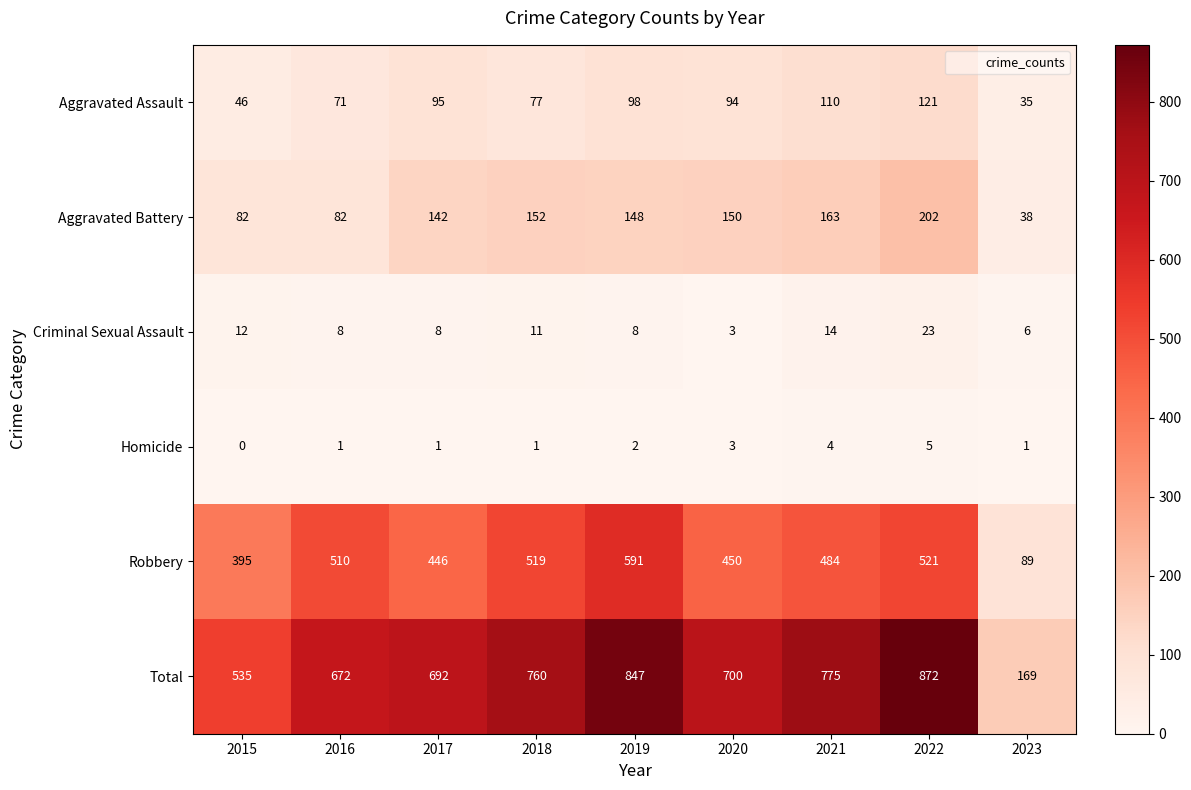

What is the difference between the Total values at 2015 and 2016?

137